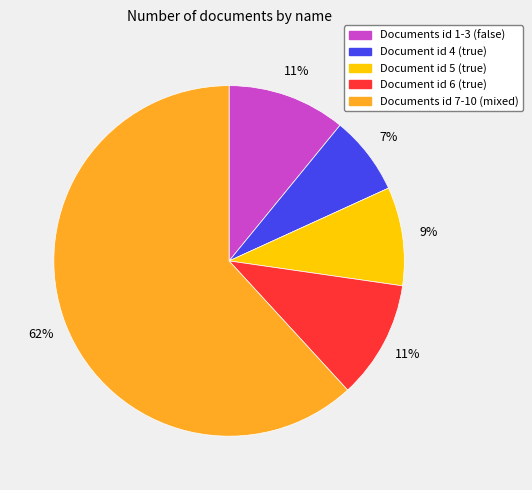

To the nearest percent, what is the difference between the largest and smallest slice percentages?

55%